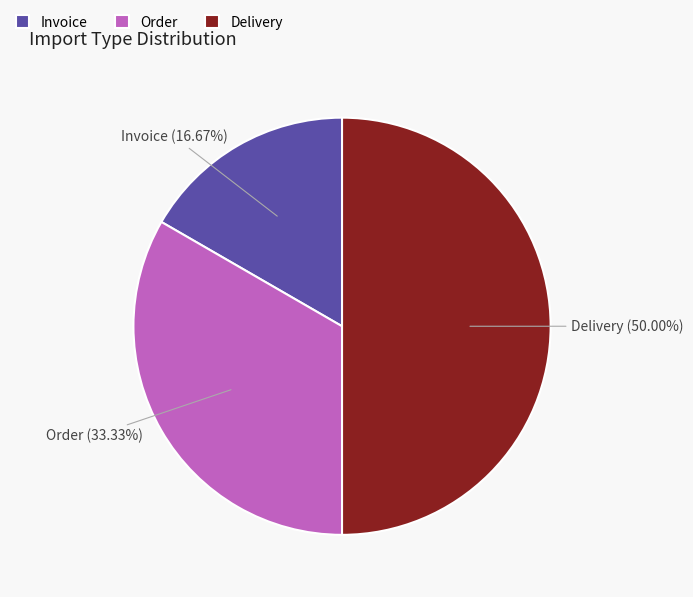

The Invoice slice represents 4% of the pie. True or false?

False